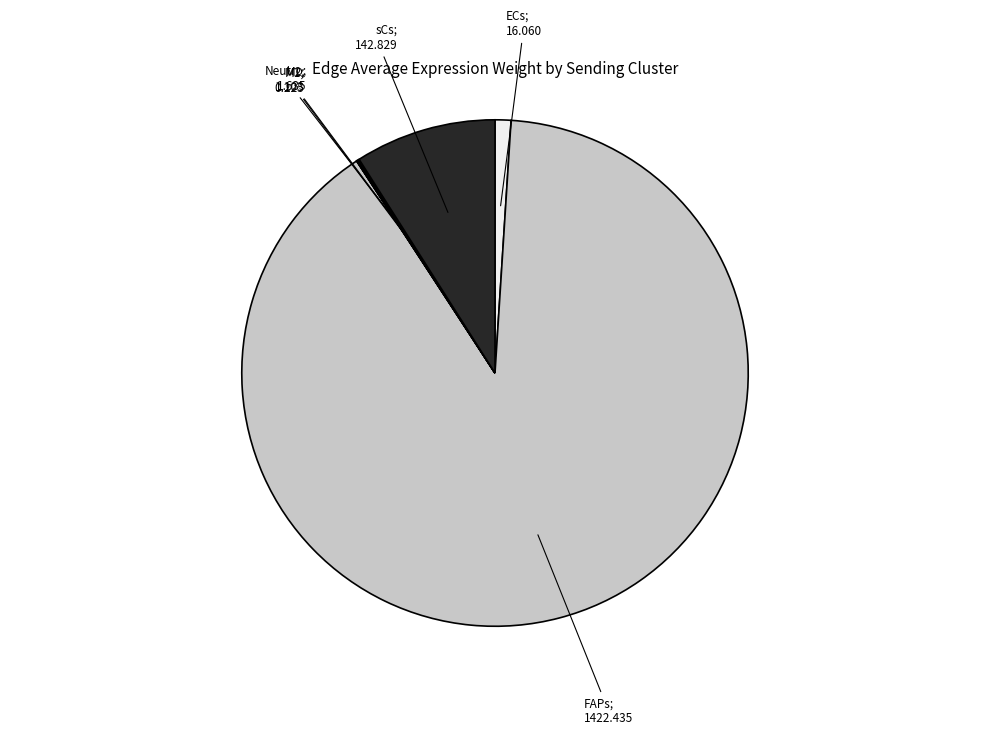

Is there any slice that represents more than half of the pie?

Yes